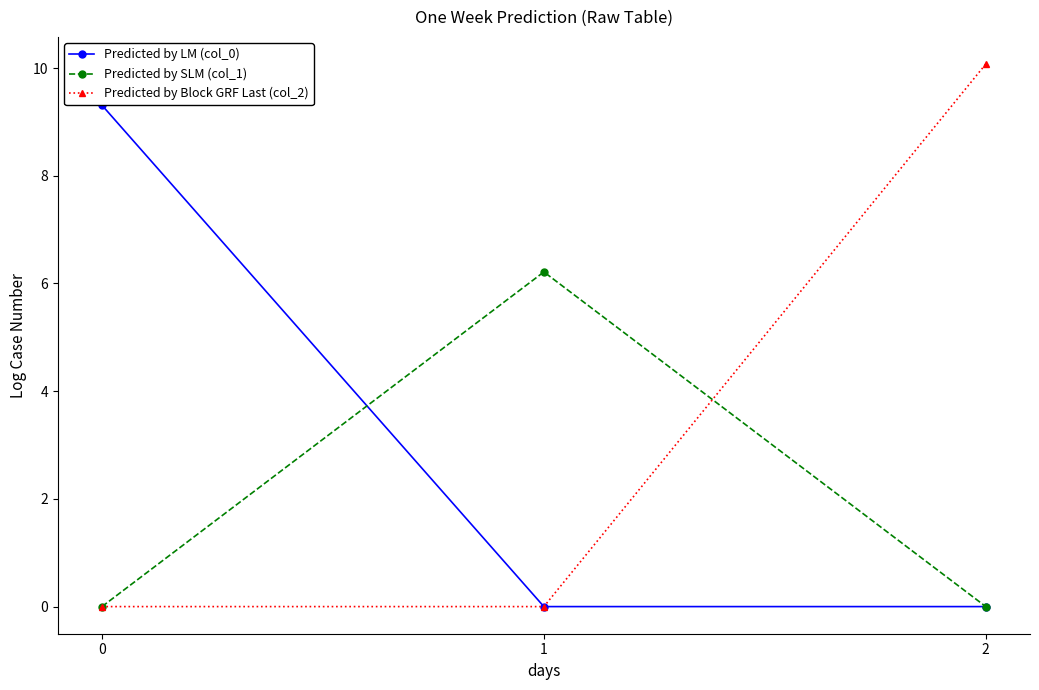

How many lines are shown in the chart?

3